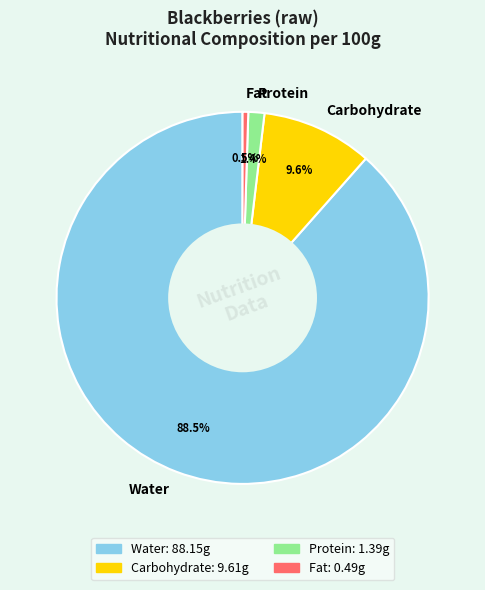

Which slice is the smallest?

Fat